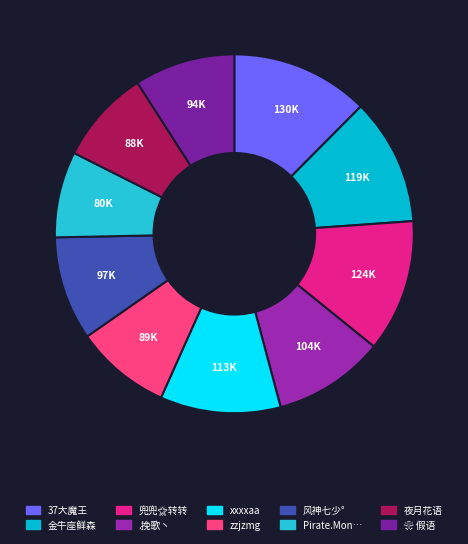

How many slices are in this pie chart?

10